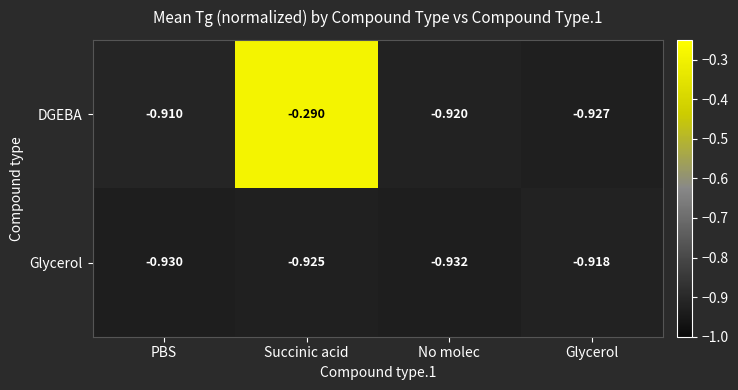

At which category is the sum across all series the highest?

Succinic acid